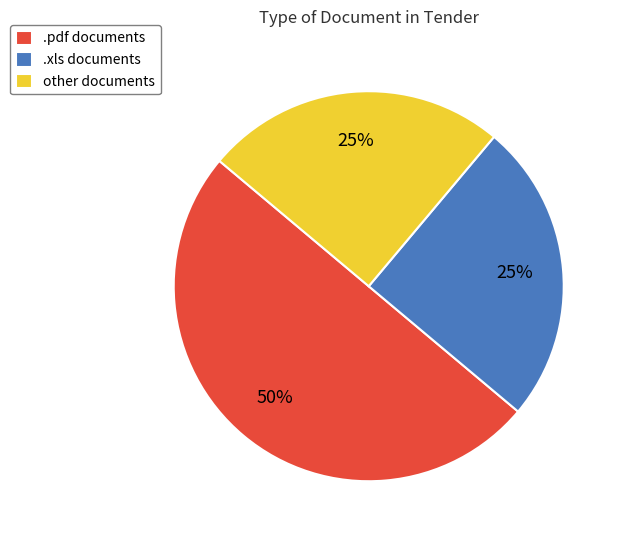

Which has a higher value, .pdf documents or other documents?

.pdf documents